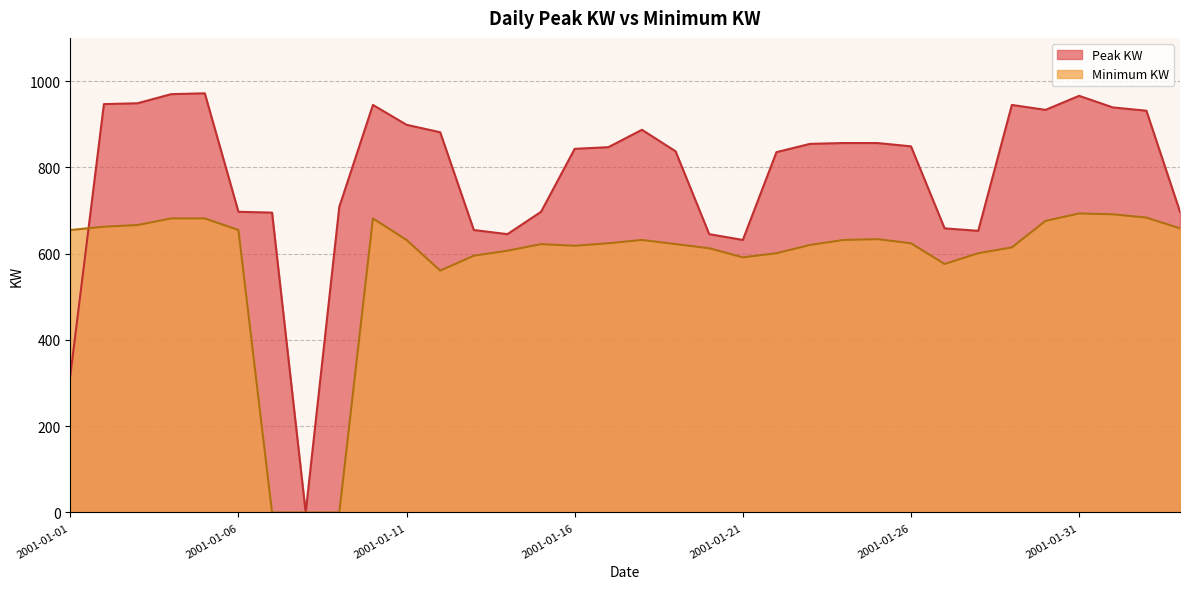

True or false: Minimum KW and Peak KW intersect in this chart.

True